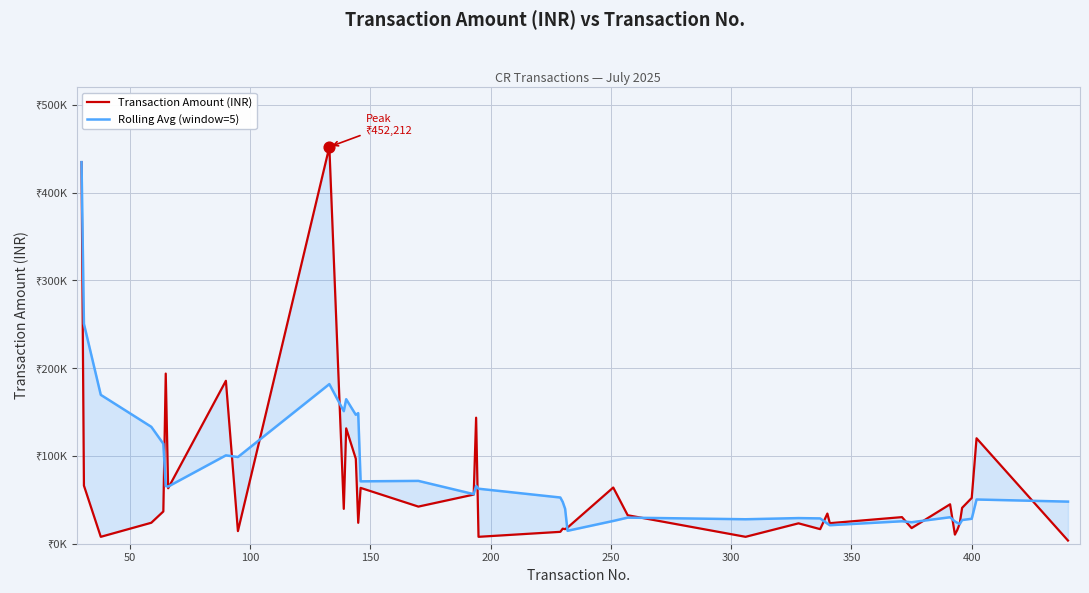

What are all the series names shown in the legend?

Transaction Amount (INR), Rolling Avg (window=5)